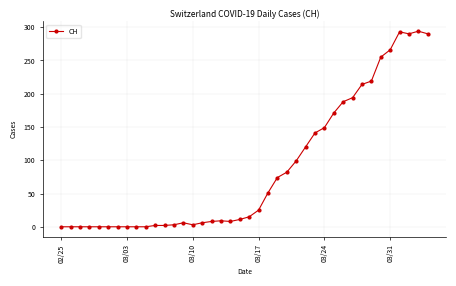

True or false: there are more than 0 points higher than both neighbors.

True